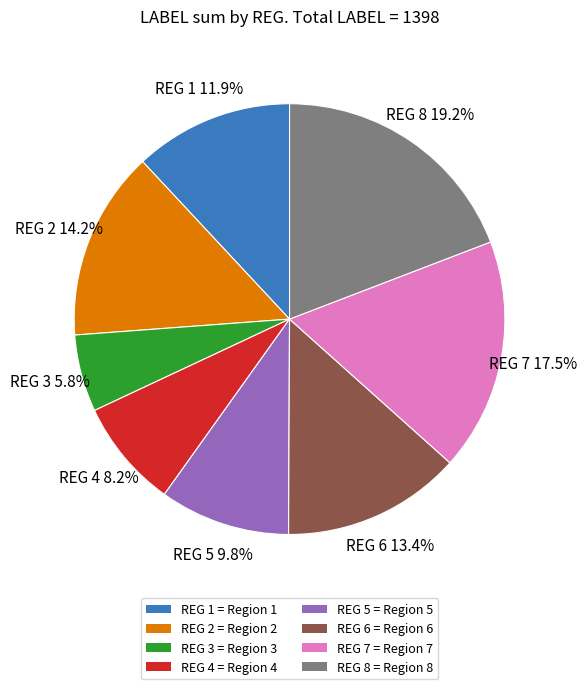

Is there a majority slice in this chart?

No